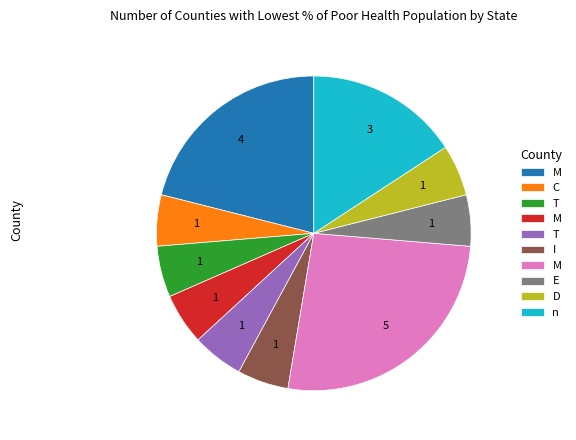

Does any single category account for the majority?

No